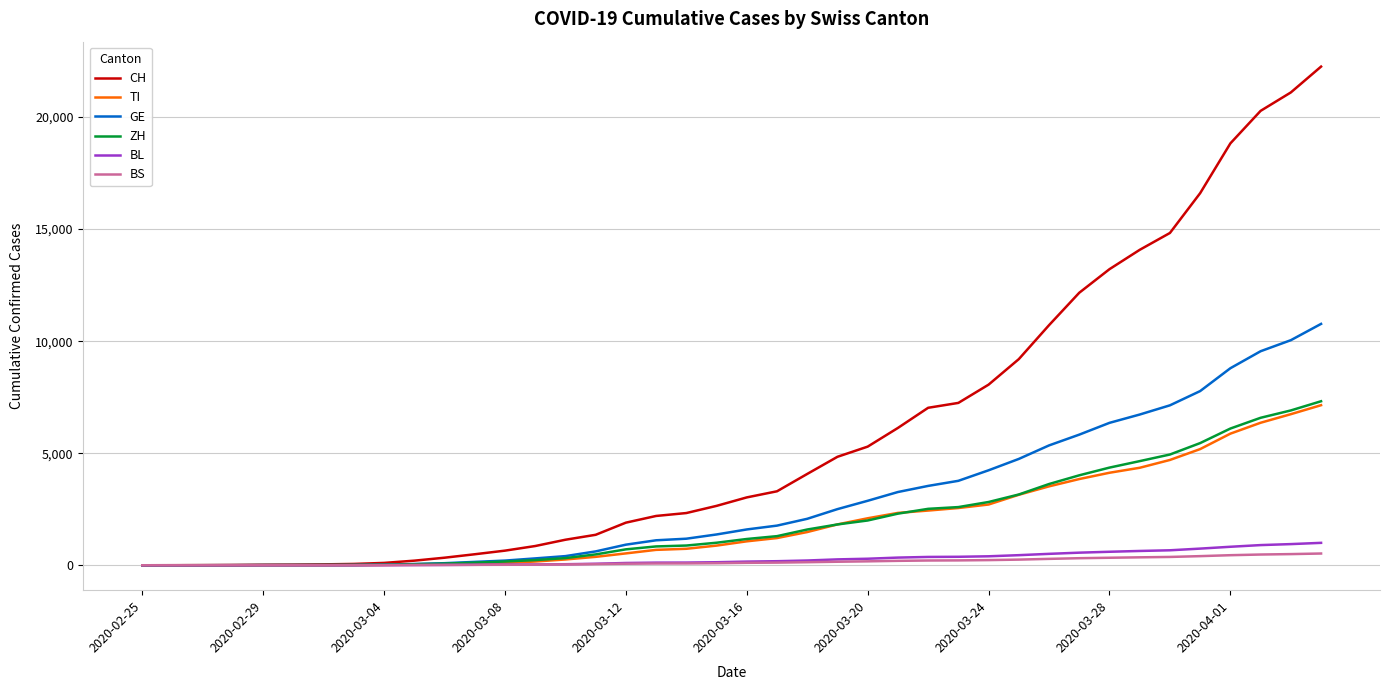

Which series has the largest total across all categories?

CH